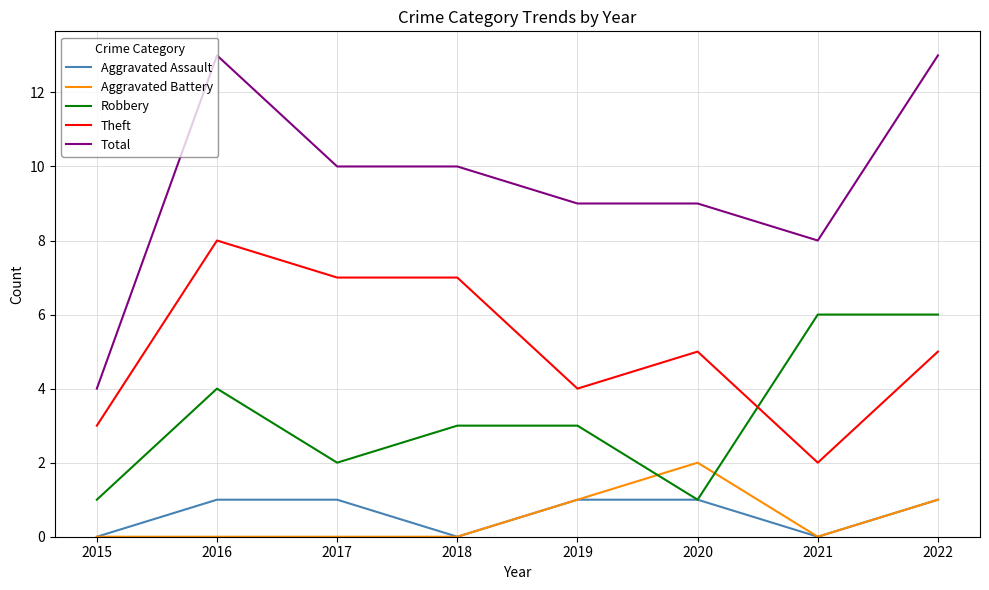

What is the total value across all series at 2019?

18